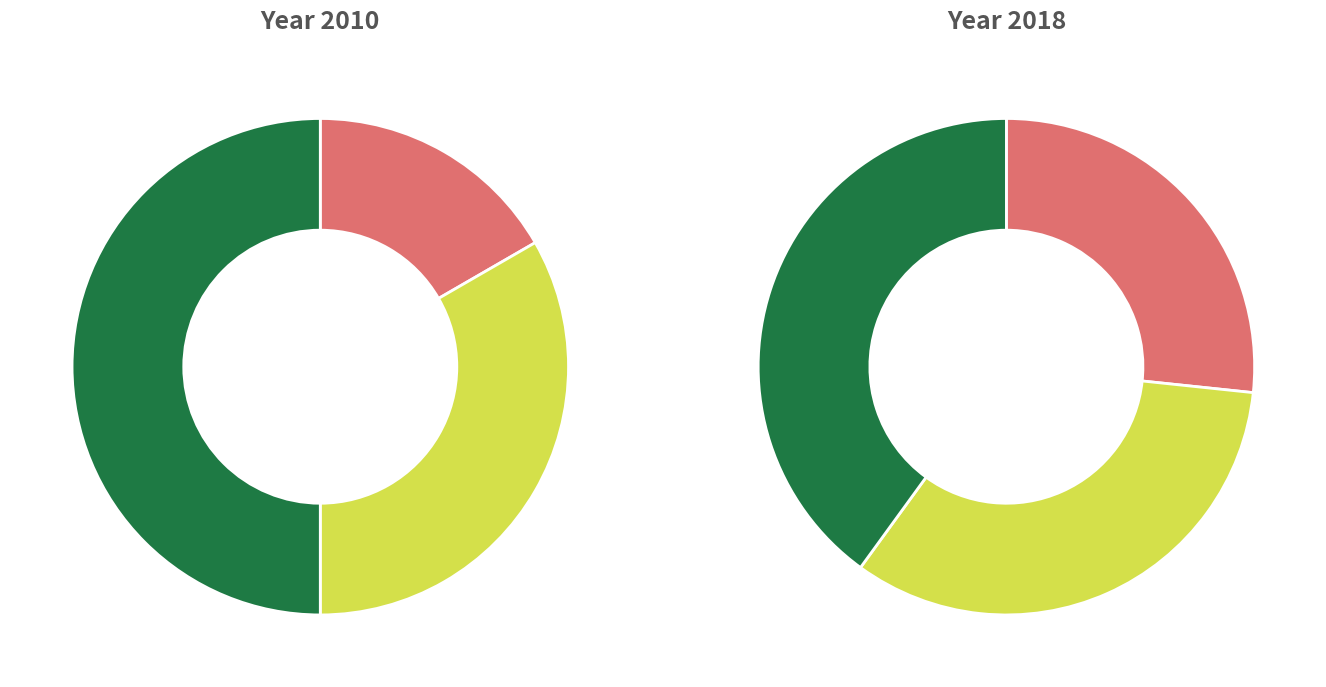

Which has a higher value, Training or Meetings with Customer?

Training